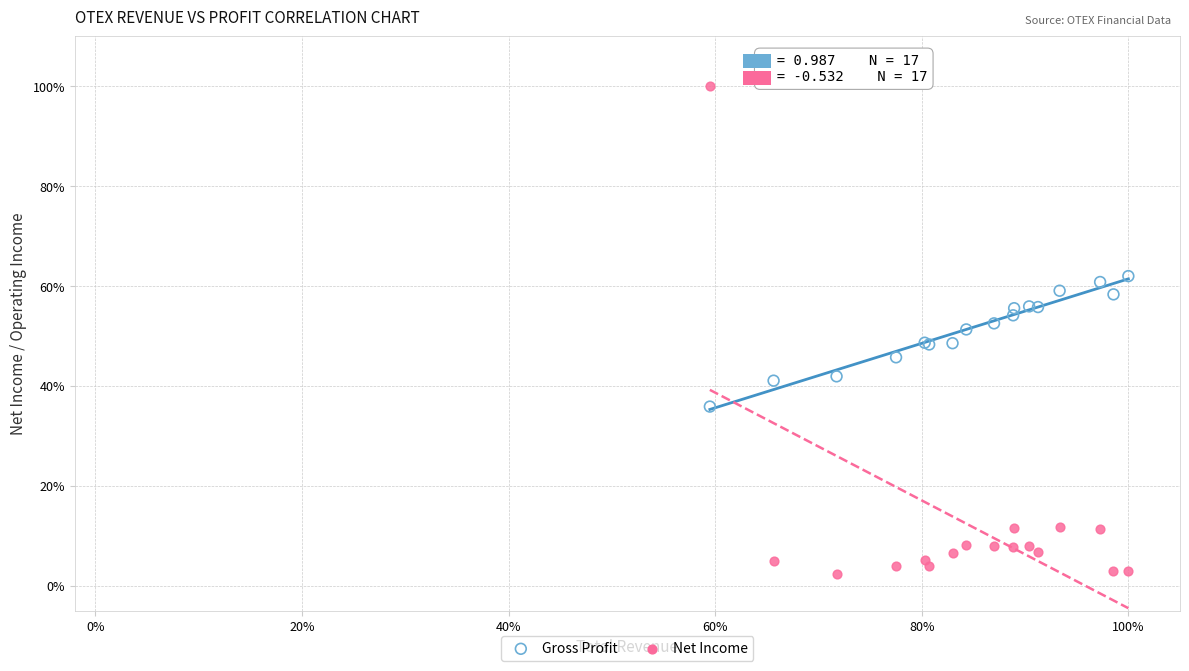

What are all the series names shown in the legend?

Gross Profit, Net Income